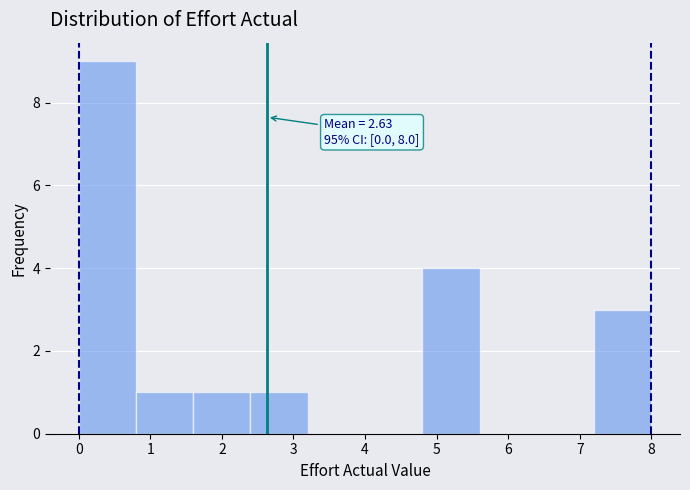

Which range on the x-axis has the tallest bar?

0.0 to 0.8